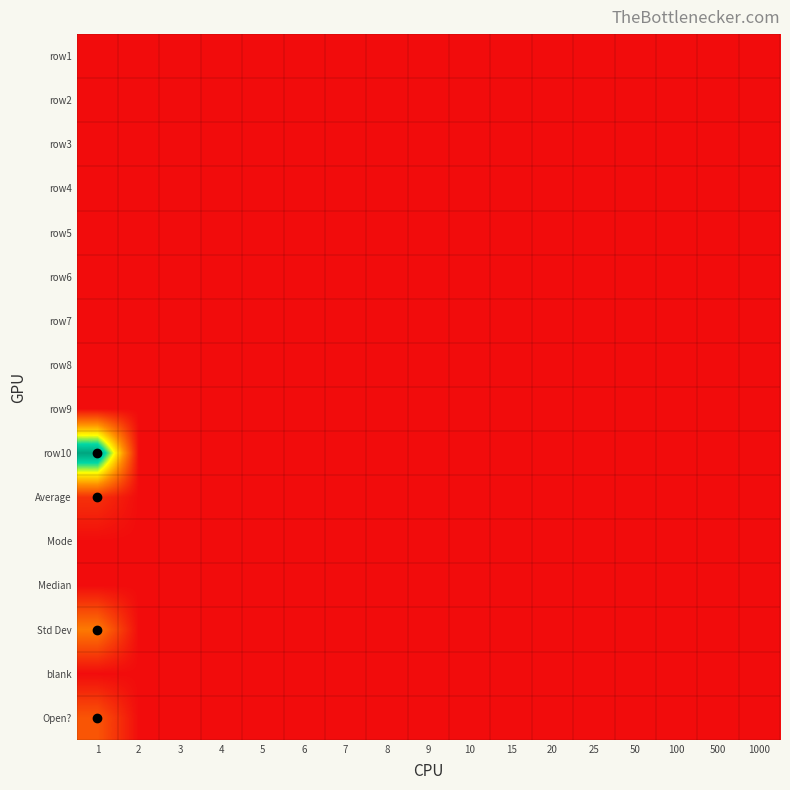

Reading left to right, extract all data points from this chart.

row1: 1=0.0	2=0.0	3=0.0	4=0.0	5=0.0	6=0.0	7=0.0	8=0.0	9=0.0	10=0.0	15=0.0	20=0.0	25=0.0	50=0.0	100=0.0	500=0.0	1000=0.0
row2: 1=0.0	2=0.0	3=0.0	4=0.0	5=0.0	6=0.0	7=0.0	8=0.0	9=0.0	10=0.0	15=0.0	20=0.0	25=0.0	50=0.0	100=0.0	500=0.0	1000=0.0
row3: 1=0.0	2=0.0	3=0.0	4=0.0	5=0.0	6=0.0	7=0.0	8=0.0	9=0.0	10=0.0	15=0.0	20=0.0	25=0.0	50=0.0	100=0.0	500=0.0	1000=0.0
row4: 1=0.0	2=0.0	3=0.0	4=0.0	5=0.0	6=0.0	7=0.0	8=0.0	9=0.0	10=0.0	15=0.0	20=0.0	25=0.0	50=0.0	100=0.0	500=0.0	1000=0.0
row5: 1=0.0	2=0.0	3=0.0	4=0.0	5=0.0	6=0.0	7=0.0	8=0.0	9=0.0	10=0.0	15=0.0	20=0.0	25=0.0	50=0.0	100=0.0	500=0.0	1000=0.0
row6: 1=0.0	2=0.0	3=0.0	4=0.0	5=0.0	6=0.0	7=0.0	8=0.0	9=0.0	10=0.0	15=0.0	20=0.0	25=0.0	50=0.0	100=0.0	500=0.0	1000=0.0
row7: 1=0.0	2=0.0	3=0.0	4=0.0	5=0.0	6=0.0	7=0.0	8=0.0	9=0.0	10=0.0	15=0.0	20=0.0	25=0.0	50=0.0	100=0.0	500=0.0	1000=0.0
row8: 1=0.0	2=0.0	3=0.0	4=0.0	5=0.0	6=0.0	7=0.0	8=0.0	9=0.0	10=0.0	15=0.0	20=0.0	25=0.0	50=0.0	100=0.0	500=0.0	1000=0.0
row9: 1=0.0	2=0.0	3=0.0	4=0.0	5=0.0	6=0.0	7=0.0	8=0.0	9=0.0	10=0.0	15=0.0	20=0.0	25=0.0	50=0.0	100=0.0	500=0.0	1000=0.0
row10: 1=5.0	2=0.0	3=0.0	4=0.0	5=0.0	6=0.0	7=0.0	8=0.0	9=0.0	10=0.0	15=0.0	20=0.0	25=0.0	50=0.0	100=0.0	500=0.0	1000=0.0
Average: 1=0.5	2=0.0	3=0.0	4=0.0	5=0.0	6=0.0	7=0.0	8=0.0	9=0.0	10=0.0	15=0.0	20=0.0	25=0.0	50=0.0	100=0.0	500=0.0	1000=0.0
Mode: 1=0.0	2=0.0	3=0.0	4=0.0	5=0.0	6=0.0	7=0.0	8=0.0	9=0.0	10=0.0	15=0.0	20=0.0	25=0.0	50=0.0	100=0.0	500=0.0	1000=0.0
Median: 1=0.0	2=0.0	3=0.0	4=0.0	5=0.0	6=0.0	7=0.0	8=0.0	9=0.0	10=0.0	15=0.0	20=0.0	25=0.0	50=0.0	100=0.0	500=0.0	1000=0.0
Std Dev: 1=1.5	2=0.0	3=0.0	4=0.0	5=0.0	6=0.0	7=0.0	8=0.0	9=0.0	10=0.0	15=0.0	20=0.0	25=0.0	50=0.0	100=0.0	500=0.0	1000=0.0
blank: 1=0.0	2=0.0	3=0.0	4=0.0	5=0.0	6=0.0	7=0.0	8=0.0	9=0.0	10=0.0	15=0.0	20=0.0	25=0.0	50=0.0	100=0.0	500=0.0	1000=0.0
Open?: 1=1.0	2=0.0	3=0.0	4=0.0	5=0.0	6=0.0	7=0.0	8=0.0	9=0.0	10=0.0	15=0.0	20=0.0	25=0.0	50=0.0	100=0.0	500=0.0	1000=0.0